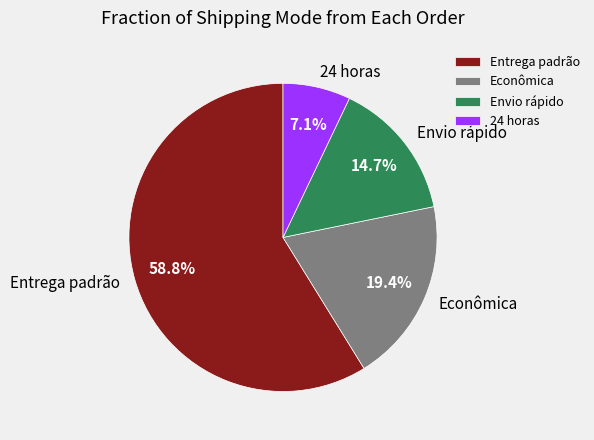

What is the majority slice?

Entrega padrão